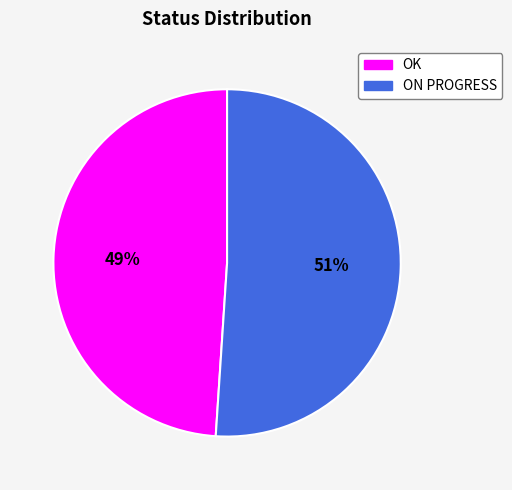

What is the majority slice?

ON PROGRESS